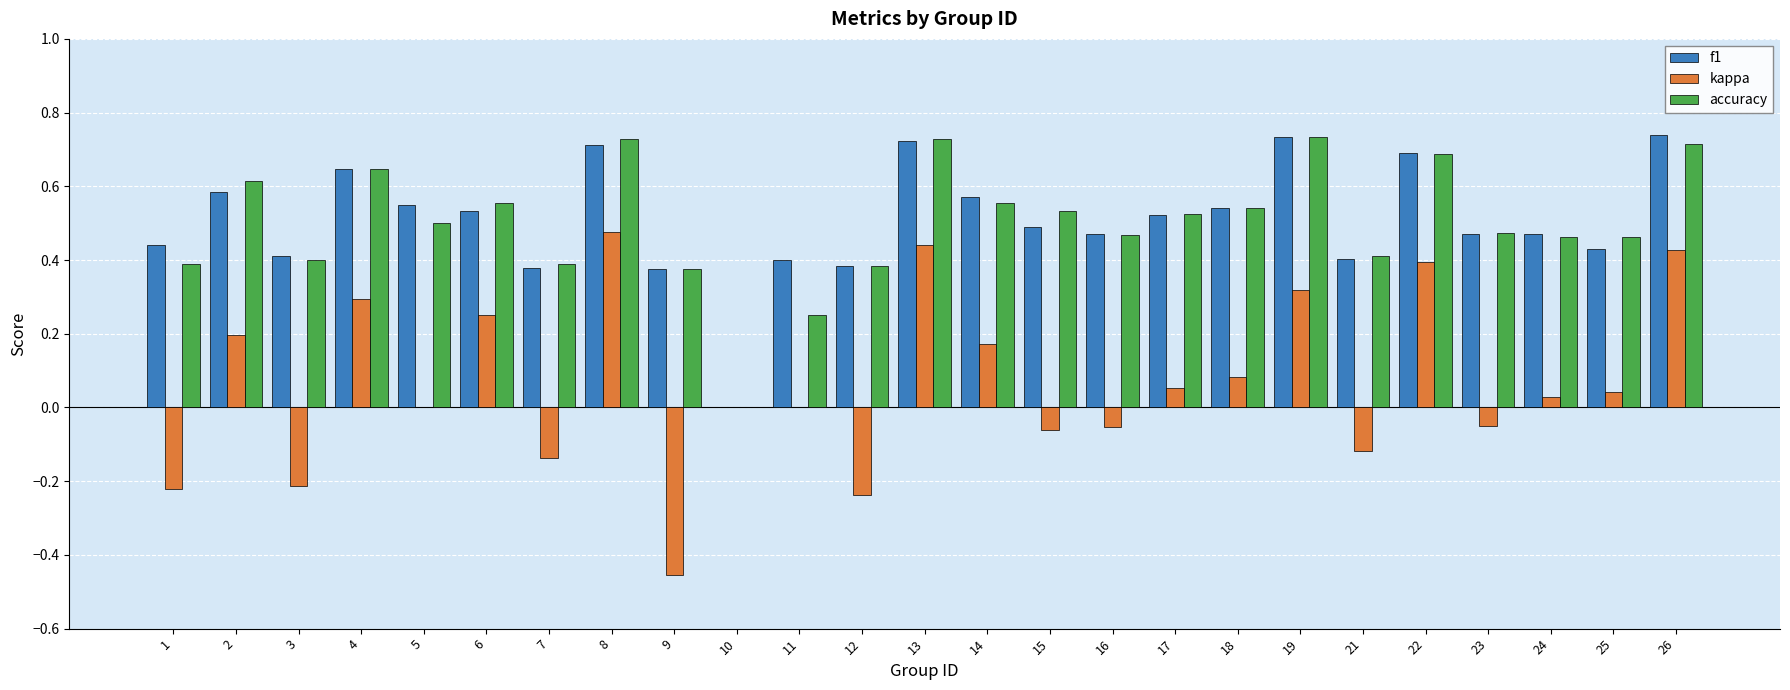

What are all the series names shown in the legend?

f1, kappa, accuracy